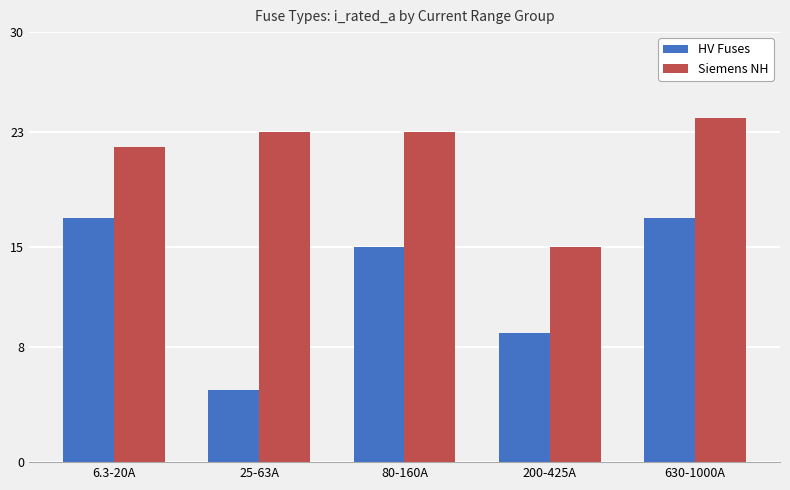

What is the minimum value shown in the chart?

5